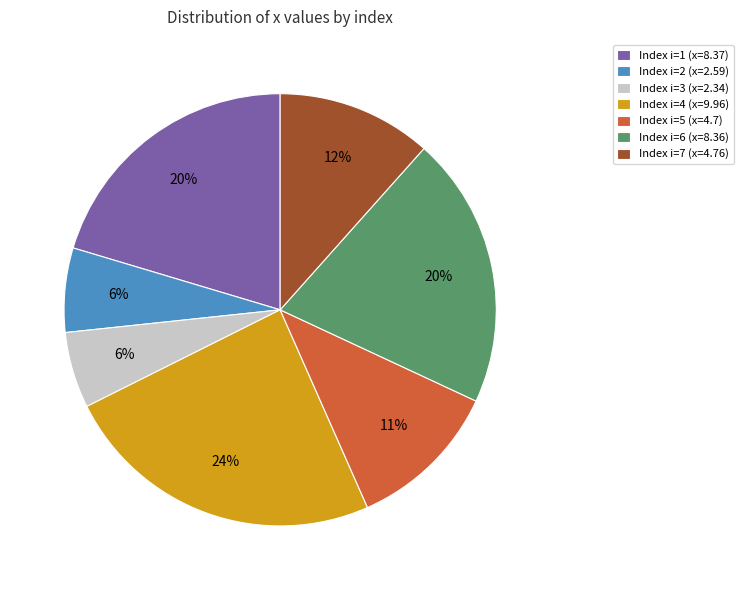

The Index i=7 (x=4.76) slice represents 22% of the pie. True or false?

False